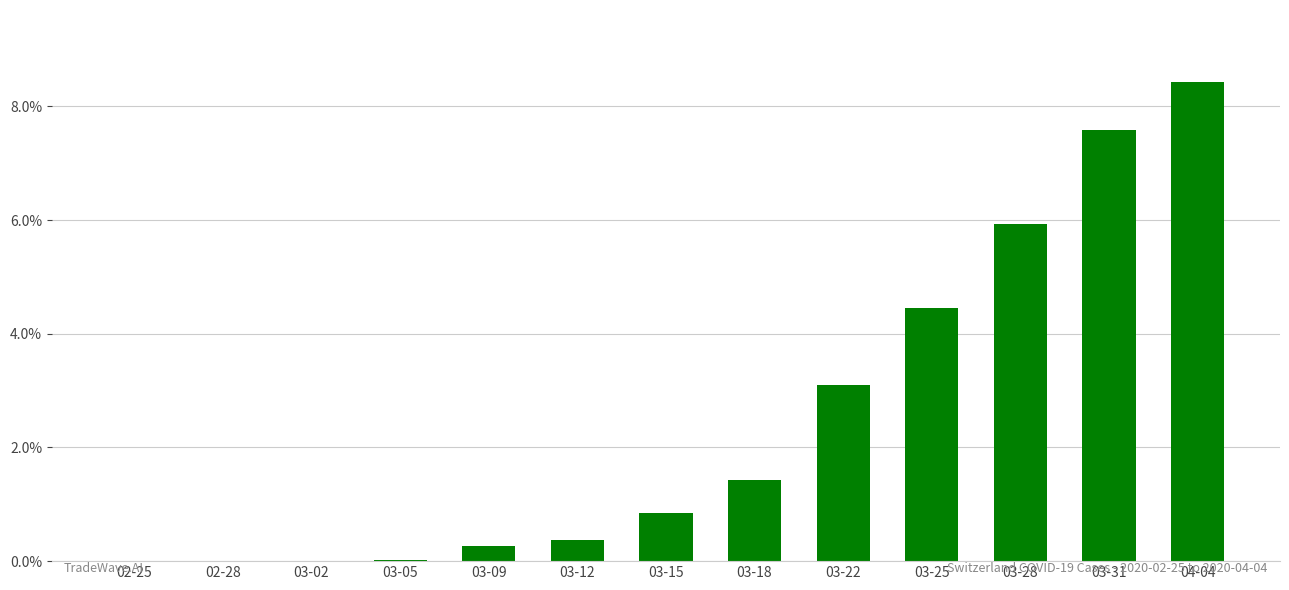

What is the maximum value shown in the chart?

8.4